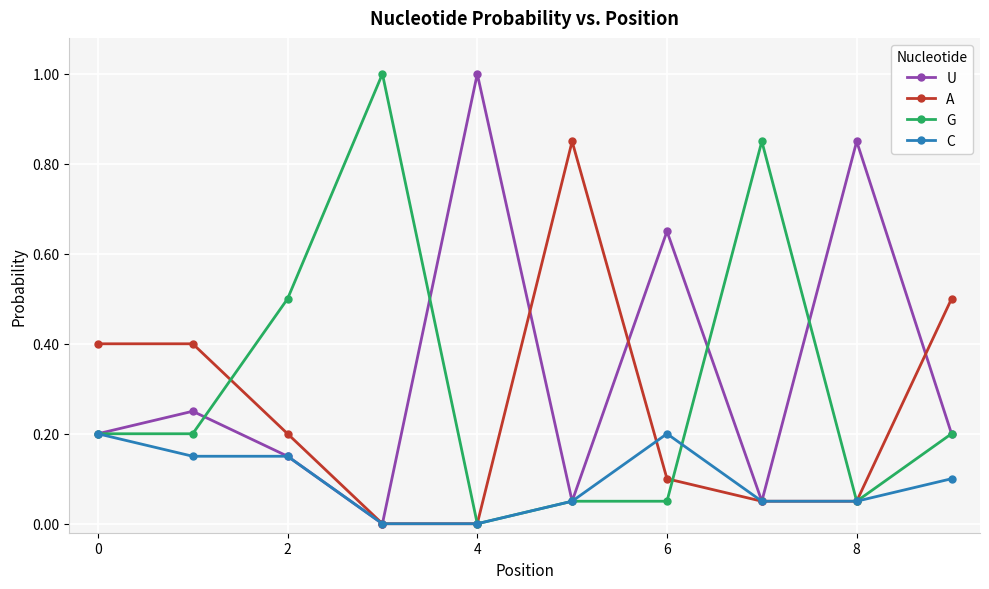

True or false: U has more than 2 points higher than both neighbors.

True